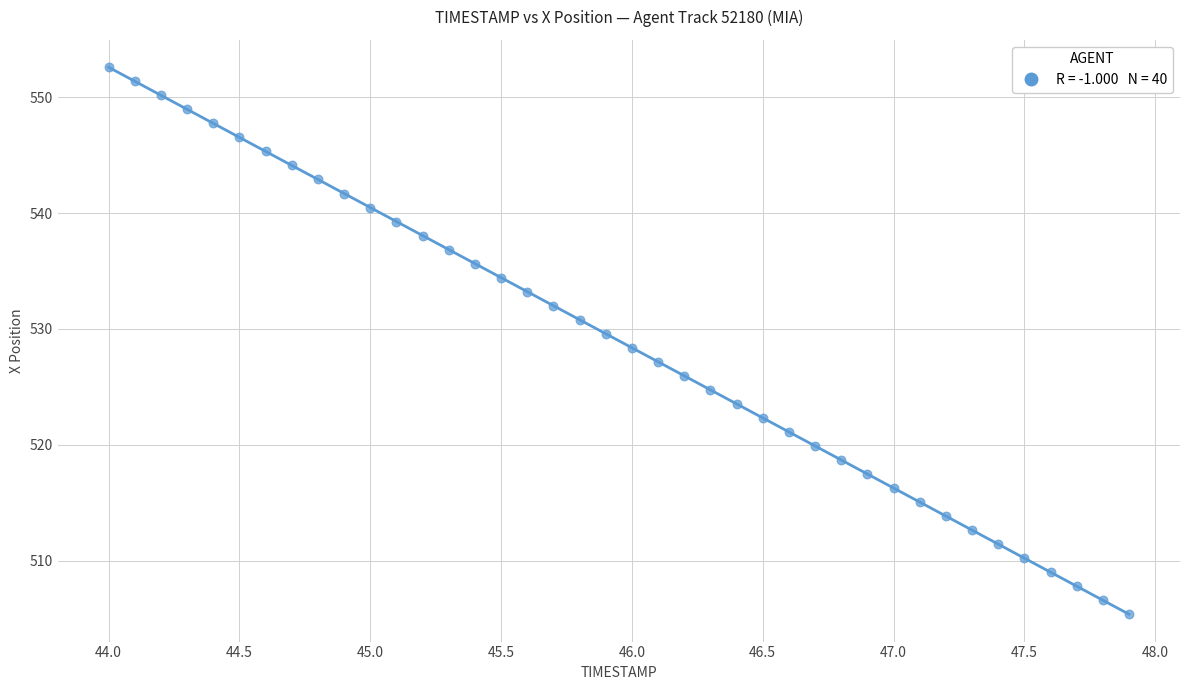

What is the range of X values (max minus min)?

3.9